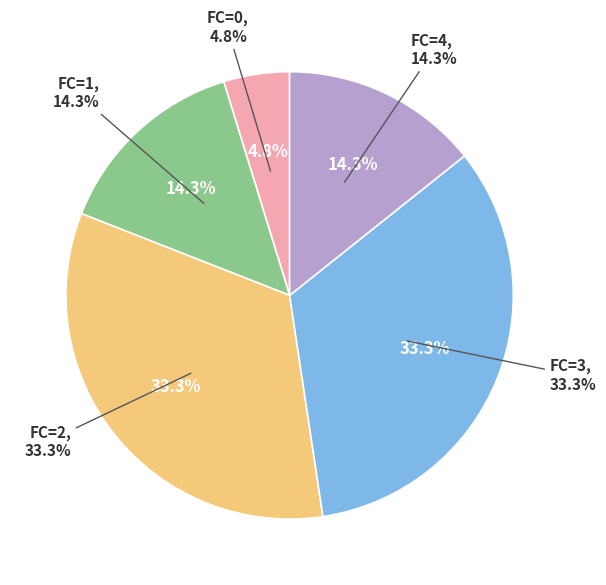

Is it true that FC=1 is 24% of the pie?

False